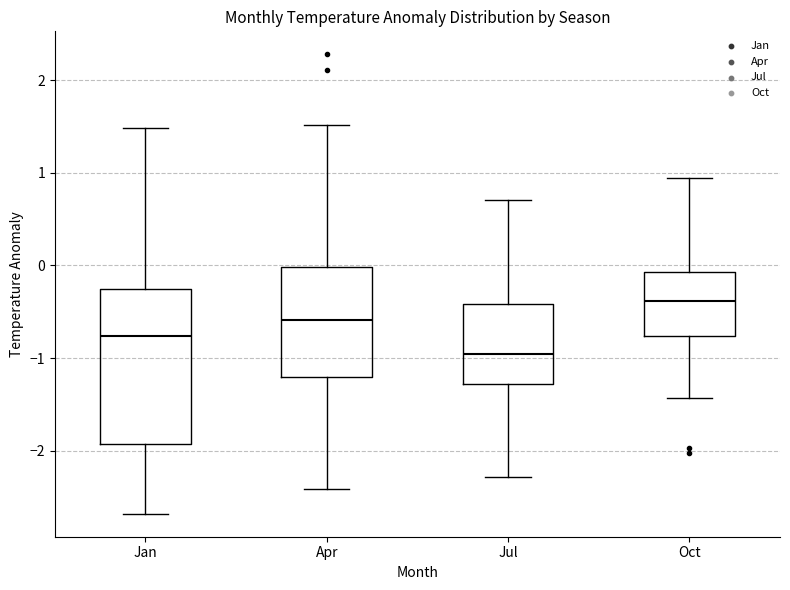

Reading left to right, transcribe this box plot: for each box, give where its median line is, the range the box spans, and where its two whiskers end, as read against the y-axis. The values are not printed on the chart, so give them approximately, as read against the axis.

Jan: median -0.8, box -1.9 to -0.3, whiskers -2.7 to 1.5
Apr: median -0.6, box -1.2 to 0.0, whiskers -2.4 to 1.5
Jul: median -1.0, box -1.3 to -0.4, whiskers -2.3 to 0.7
Oct: median -0.4, box -0.8 to -0.1, whiskers -1.4 to 0.9